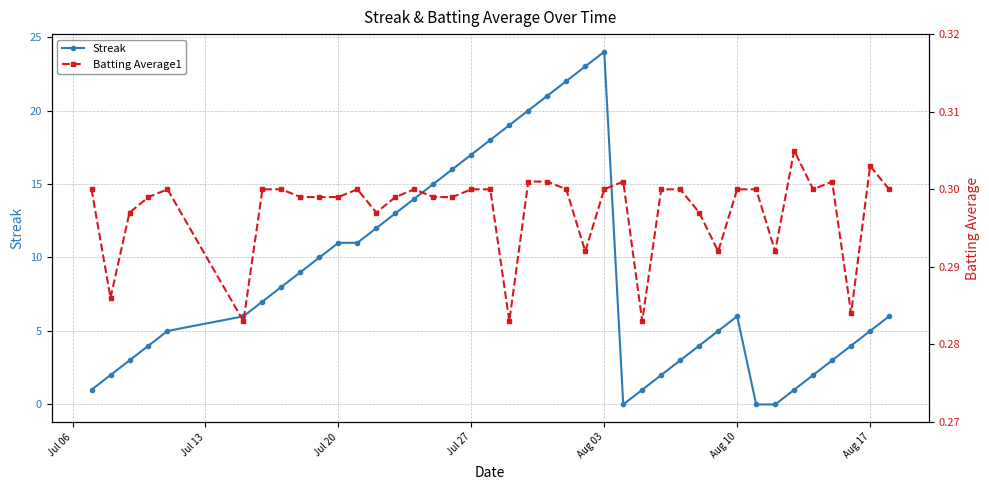

What is the highest value of the Streak series?

24